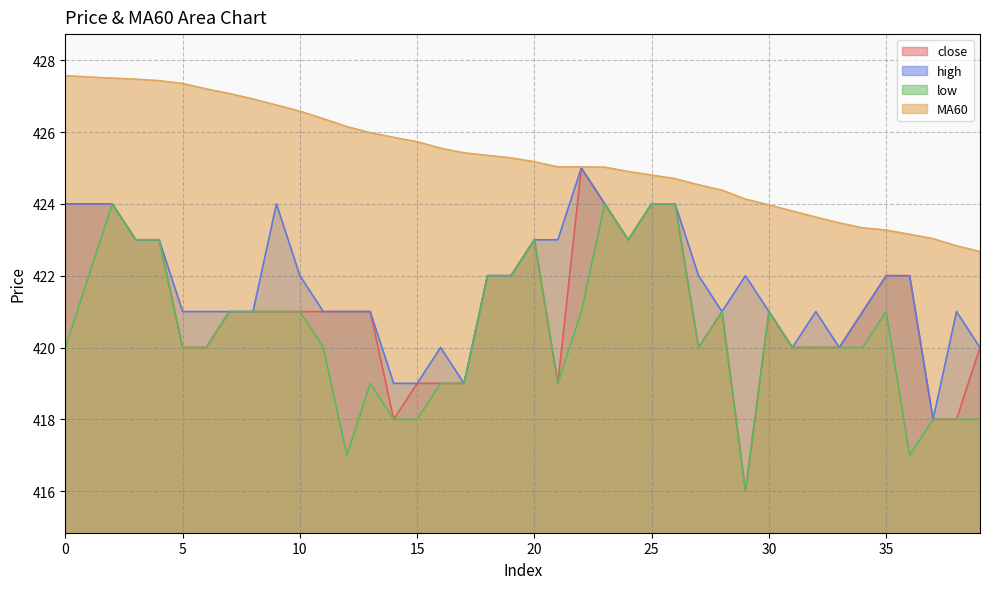

Is the value of MA60 at 22 greater than the value of close at 34?

Yes